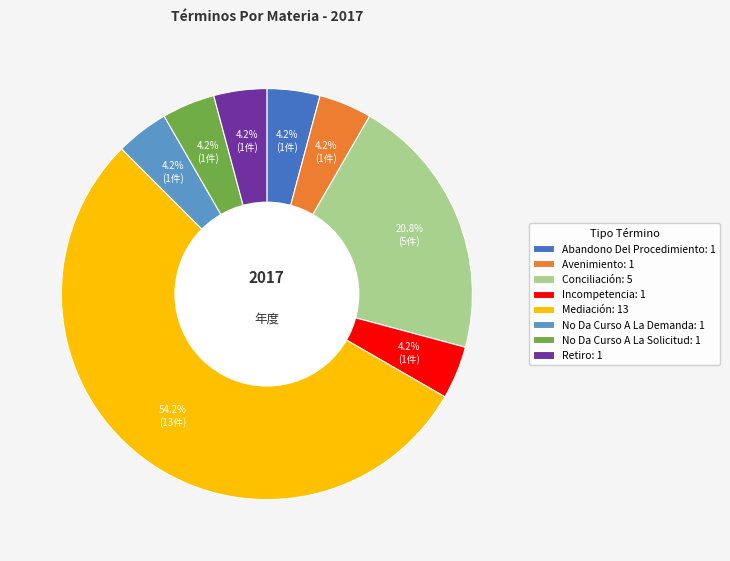

Which slice represents more than half of the pie?

Mediación